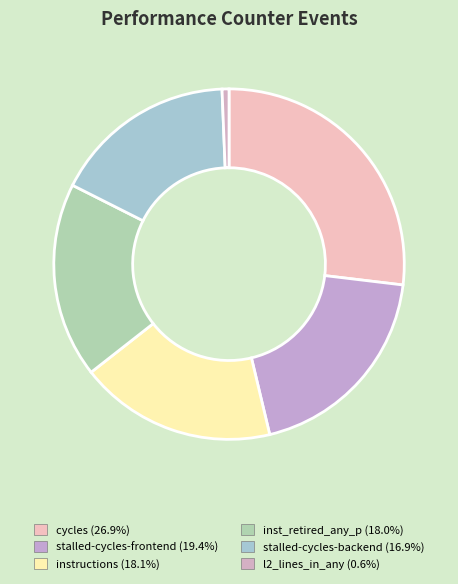

How many segments does this pie chart have?

6